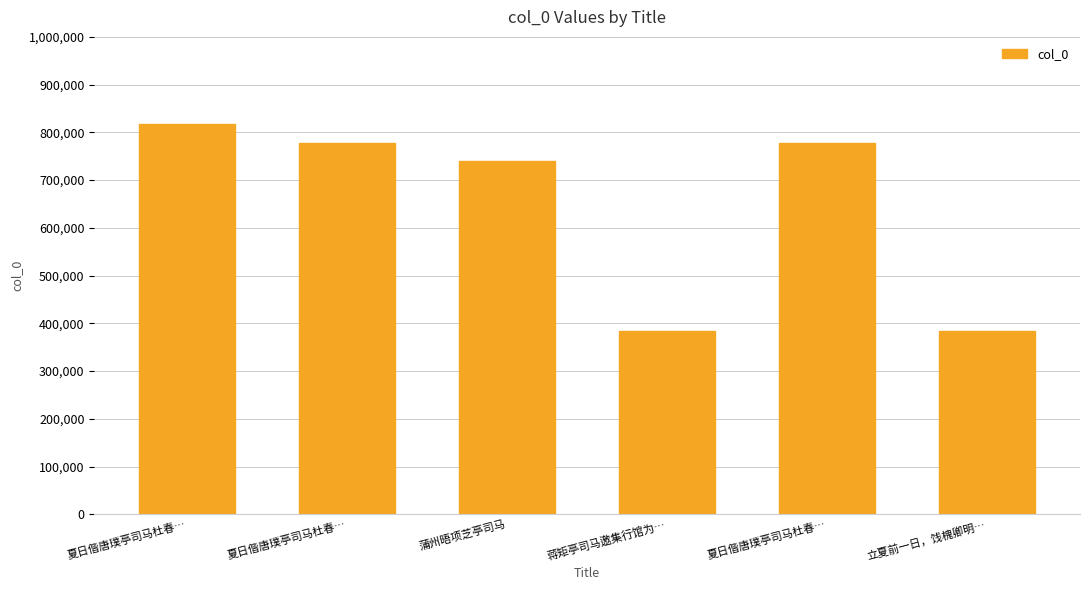

How many bars are there in total?

6